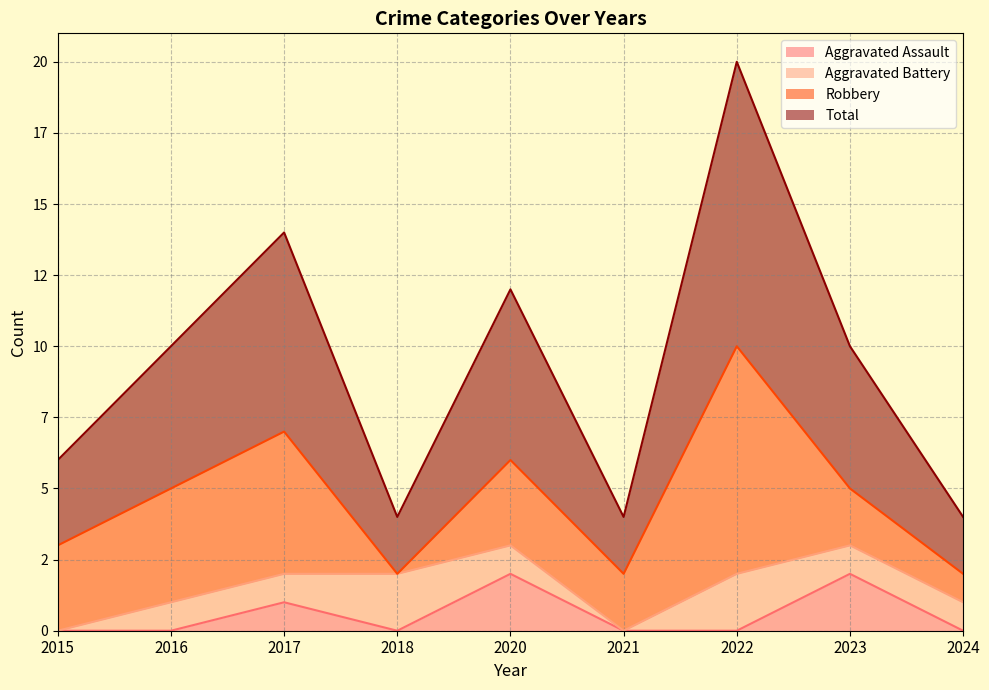

What are all the series names shown in the legend?

Aggravated Assault, Aggravated Battery, Robbery, Total